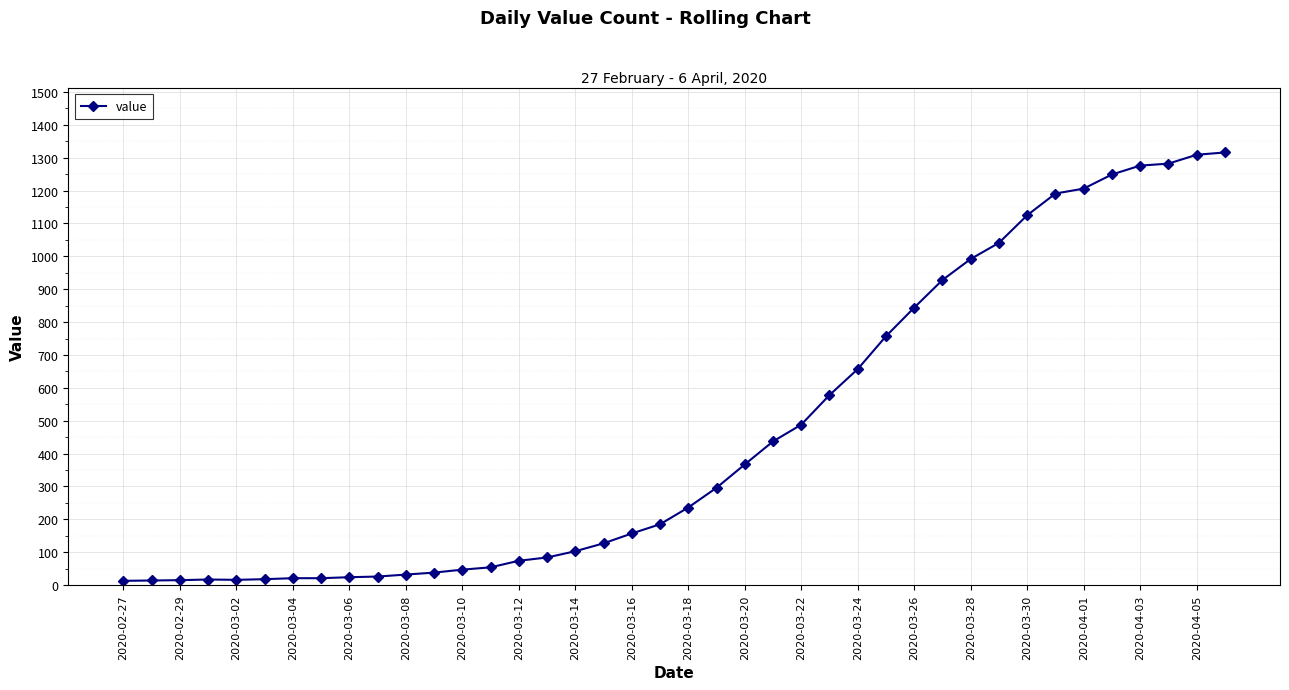

What is the maximum value shown in the chart?

1316